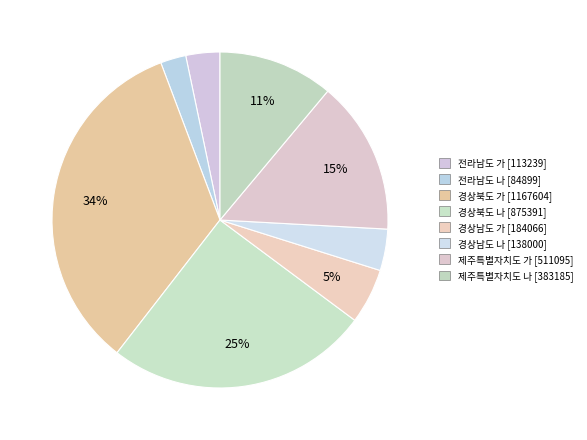

How many slices are in this pie chart?

8